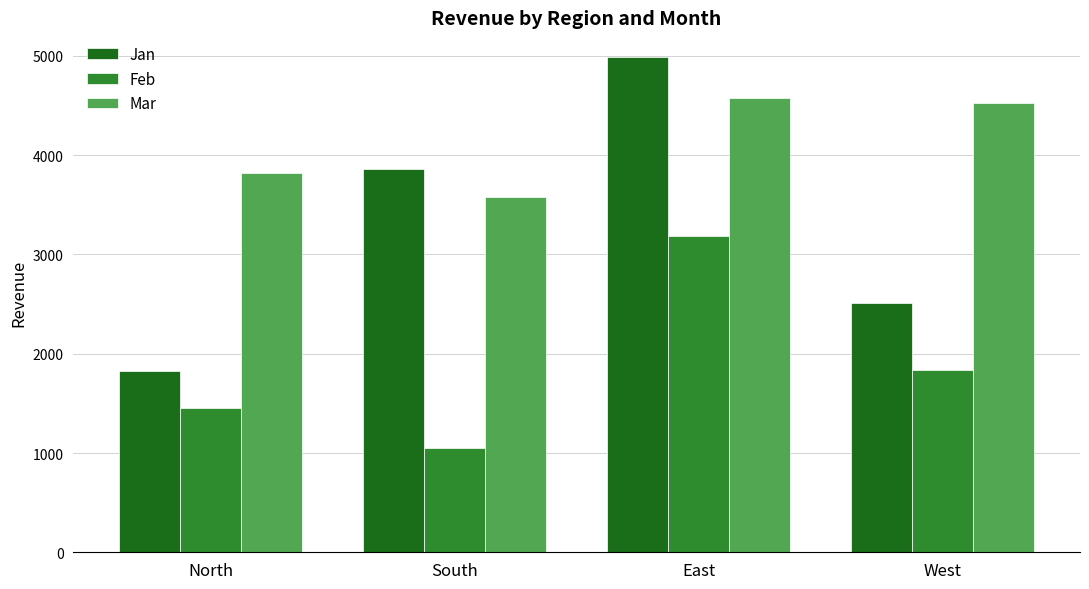

What is the difference between the highest and lowest values at West?

2692.6